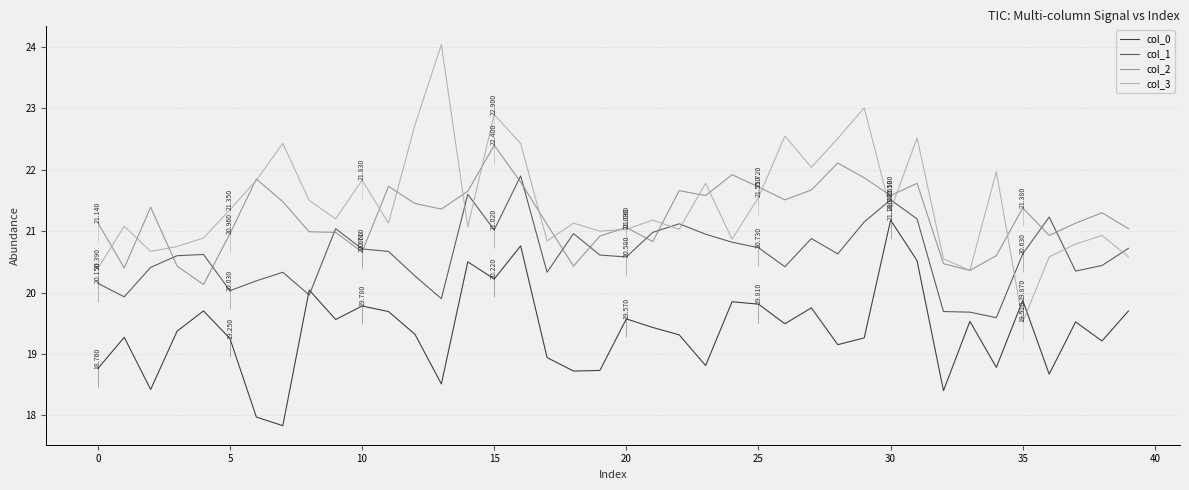

At which category is the sum across all series the highest?

16